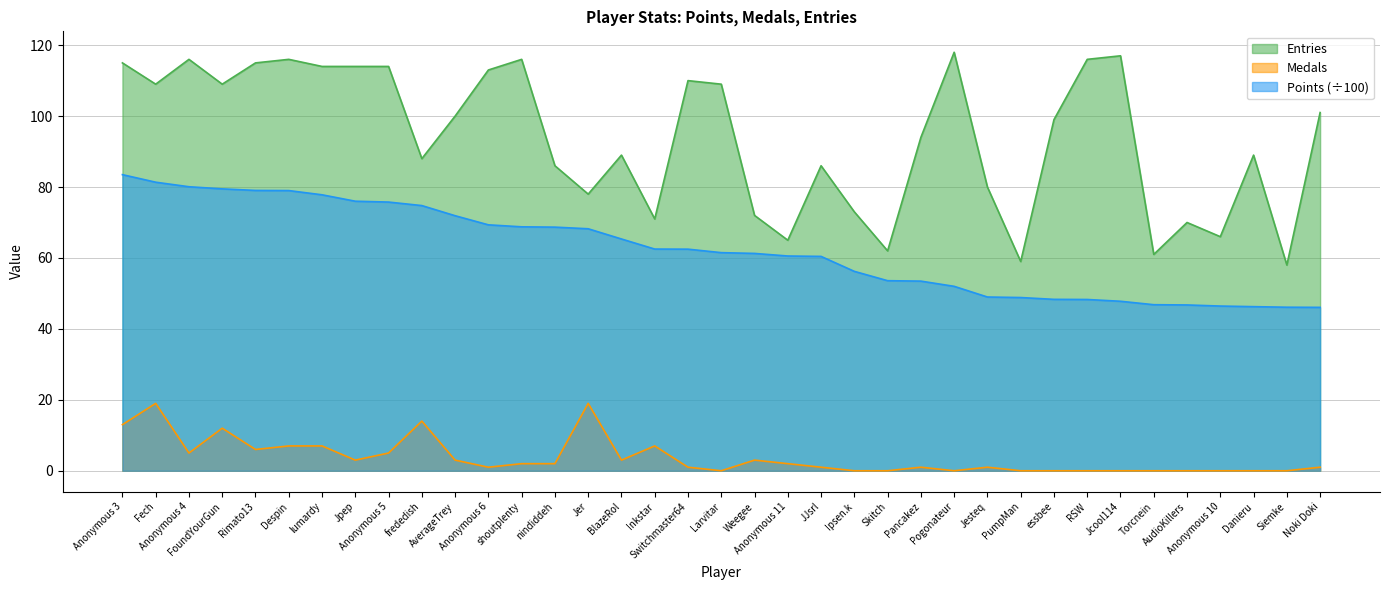

List the series in order of their overall mean, lowest first.

Medals, Points (÷100), Entries